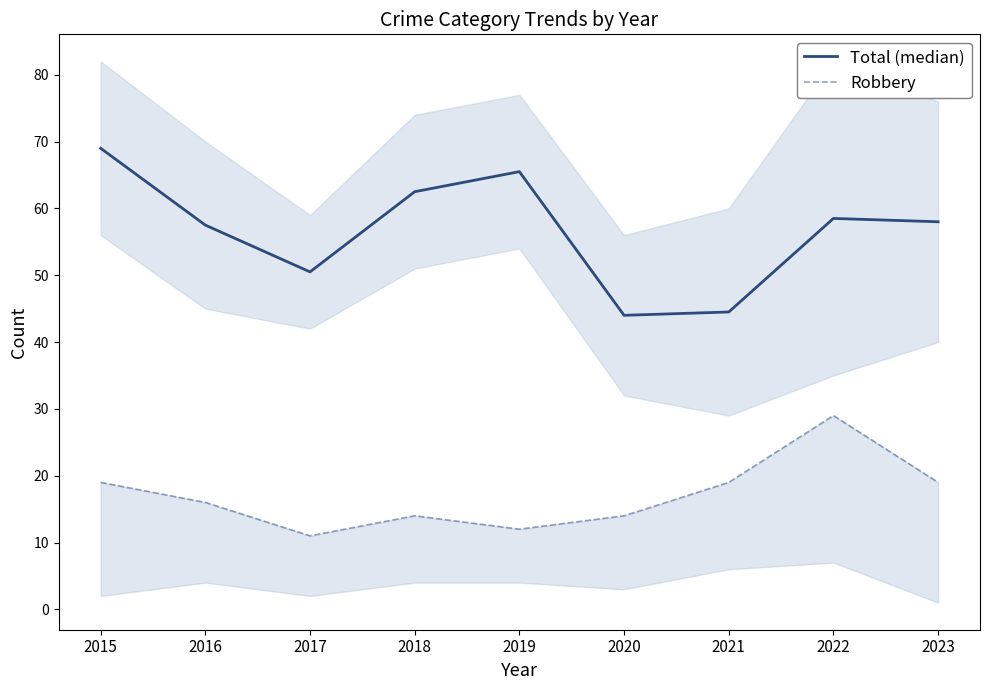

How many interior local peaks does the Robbery series have?

2